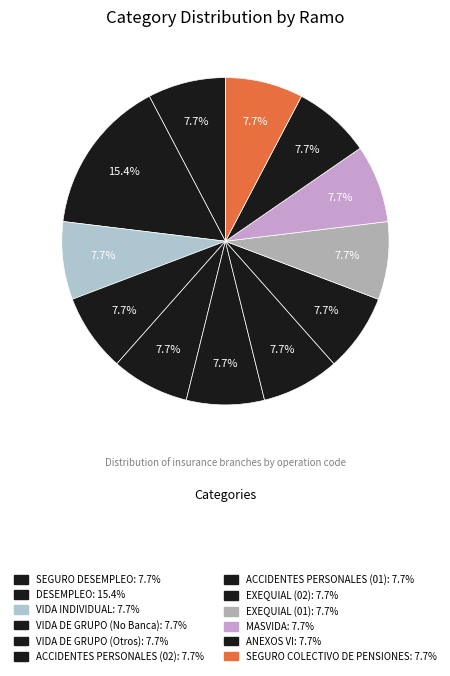

Combined, what portion of the pie is VIDA DE GRUPO (Otros) and VIDA DE GRUPO (No Banca)?

15.4%